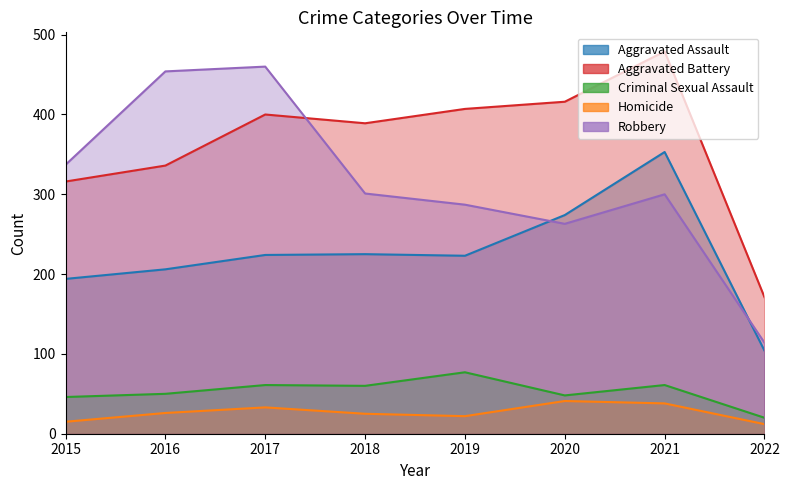

At which category is the sum across all series the highest?

2021